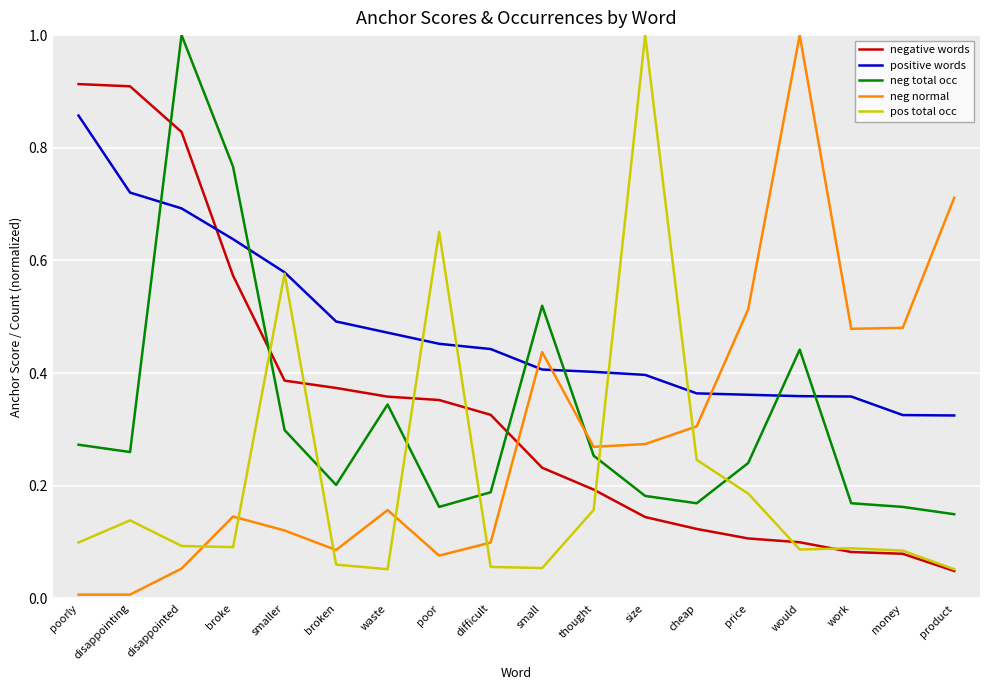

Rank the series at would from lowest to highest value.

pos total occ, negative words, positive words, neg total occ, neg normal